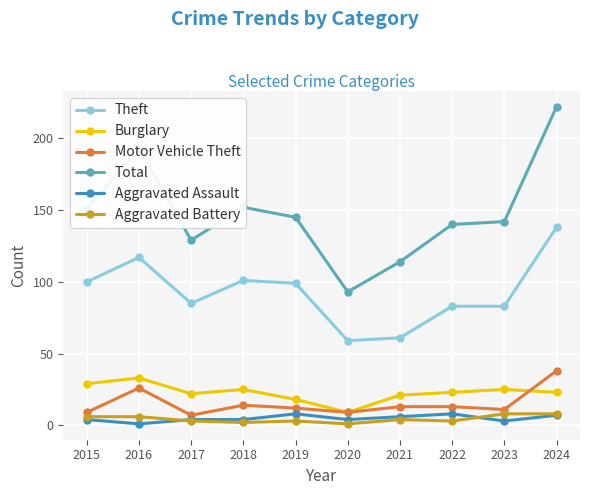

How many lines are shown in the chart?

6